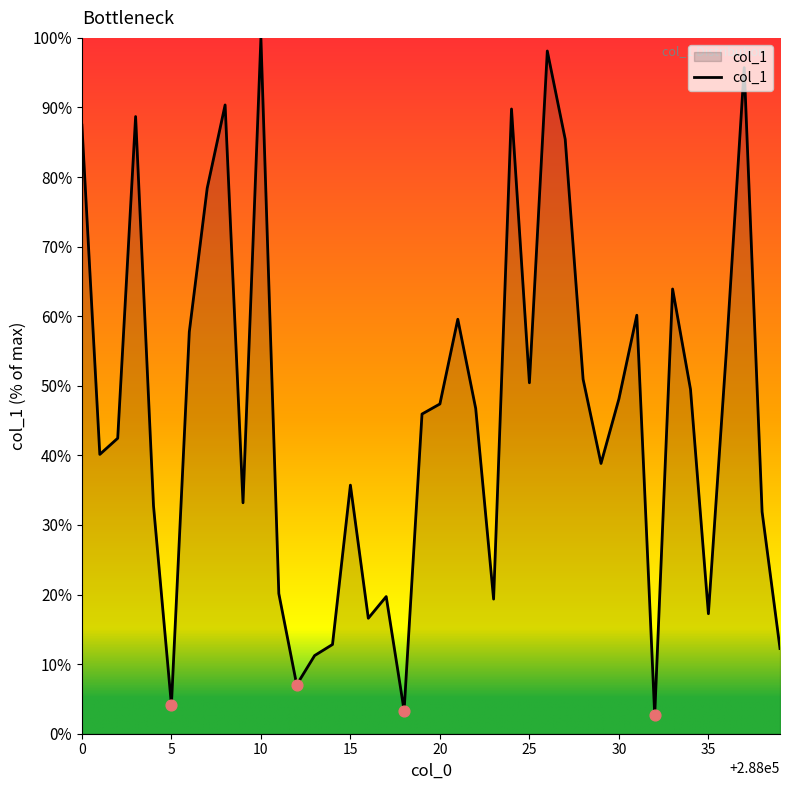

What is the greatest value displayed?

100.0